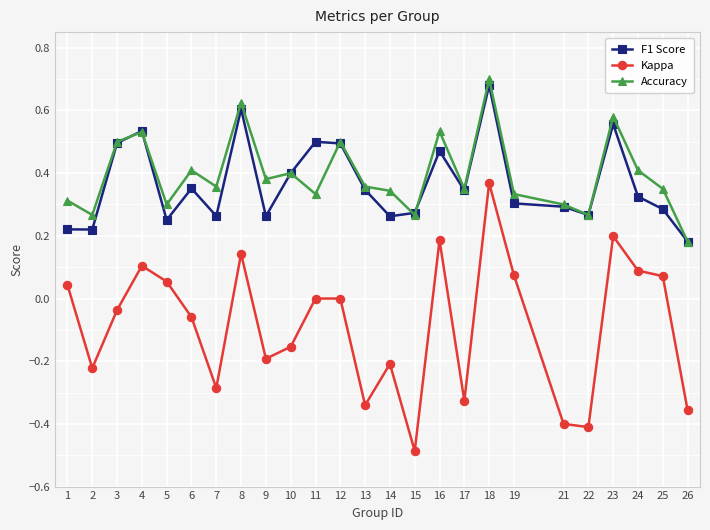

What are all the series names shown in the legend?

F1 Score, Kappa, Accuracy